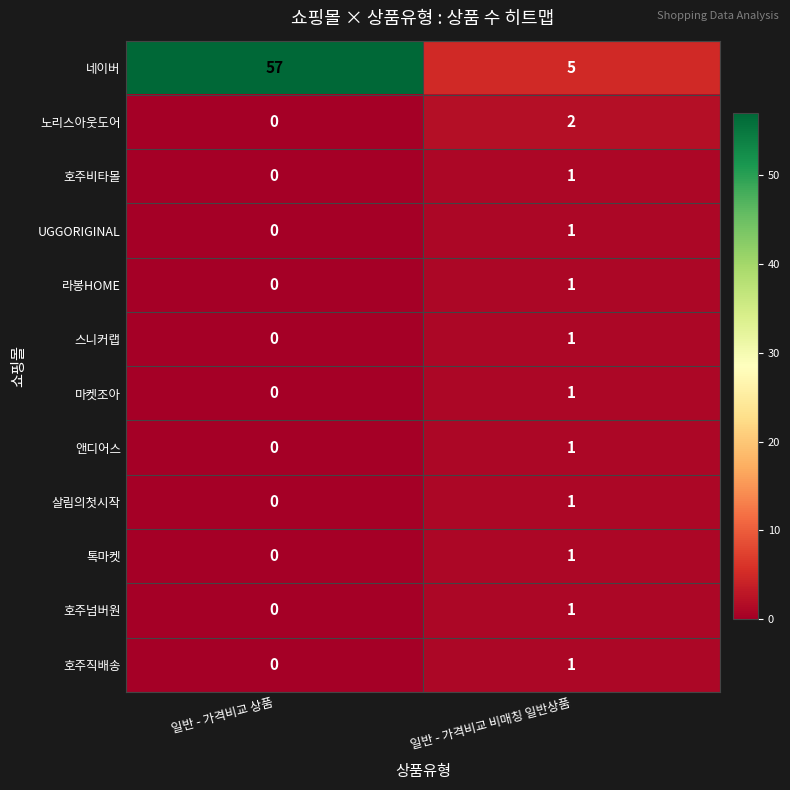

Reading right to left, what are all the values shown in this chart?

네이버: 5	57
노리스아웃도어: 2	0
호주비타몰: 1	0
UGGORIGINAL: 1	0
라봉HOME: 1	0
스니커랩: 1	0
마켓조아: 1	0
앤디어스: 1	0
살림의첫시작: 1	0
톡마켓: 1	0
호주넘버원: 1	0
호주직배송: 1	0